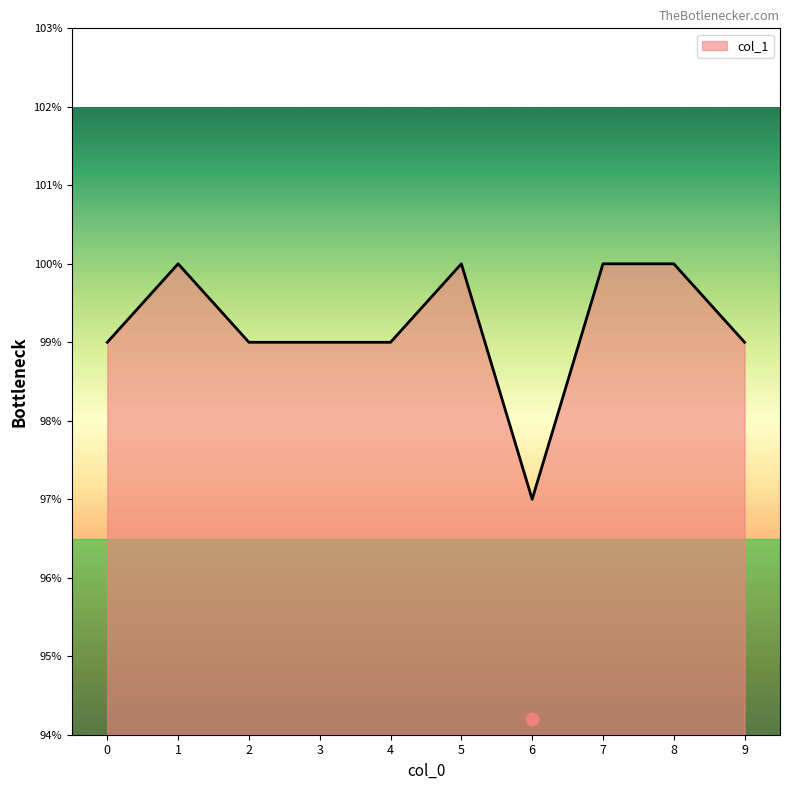

Between 3 and 5, which is larger?

5